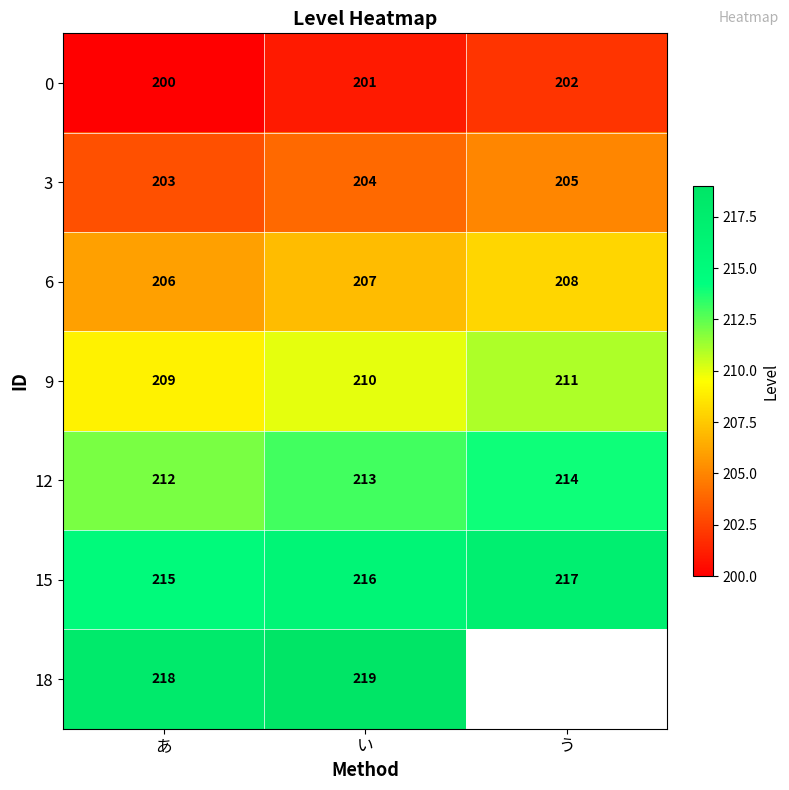

How many 3 values are between 203 and 205?

3